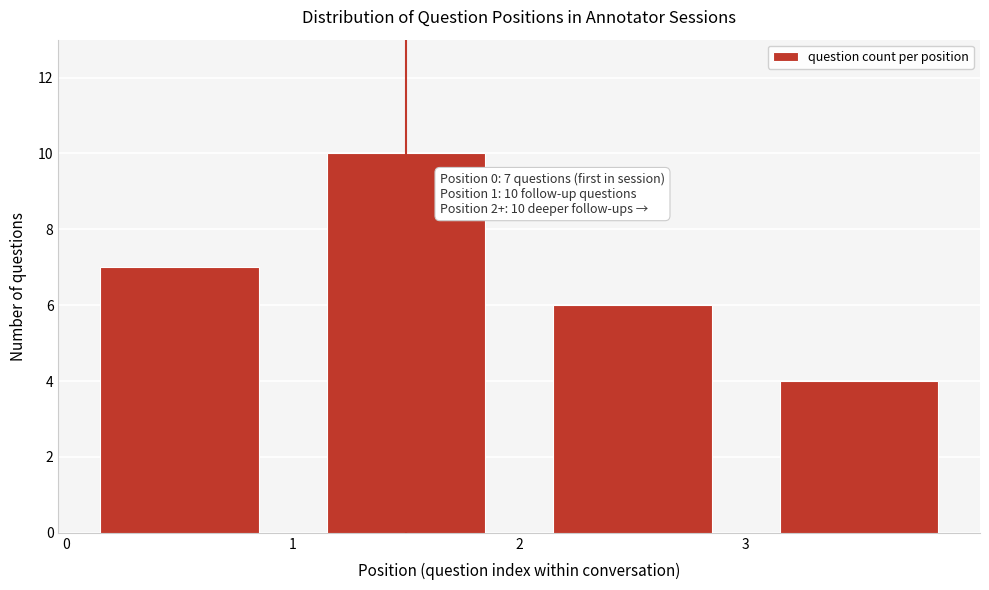

Over which range of the x-axis is the bar tallest?

1 to 2